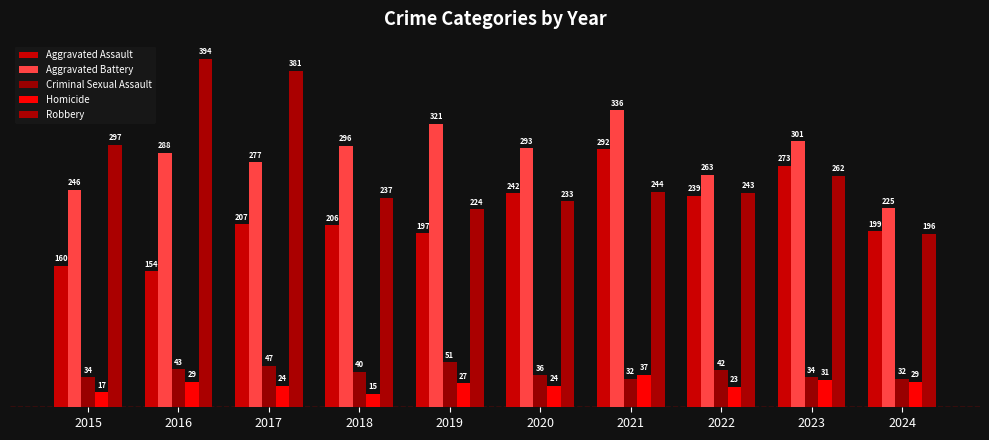

Reading right to left, what are all the values shown in this chart?

Aggravated Assault: 199	273	239	292	242	197	206	207	154	160
Aggravated Battery: 225	301	263	336	293	321	296	277	288	246
Criminal Sexual Assault: 32	34	42	32	36	51	40	47	43	34
Homicide: 29	31	23	37	24	27	15	24	29	17
Robbery: 196	262	243	244	233	224	237	381	394	297